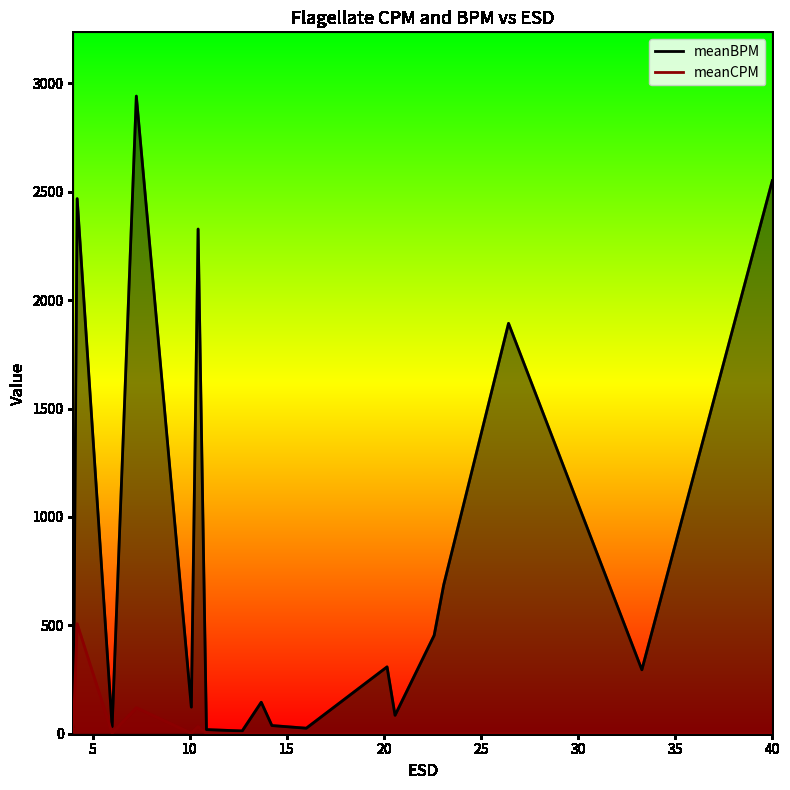

Count the number of categories in the chart.

18